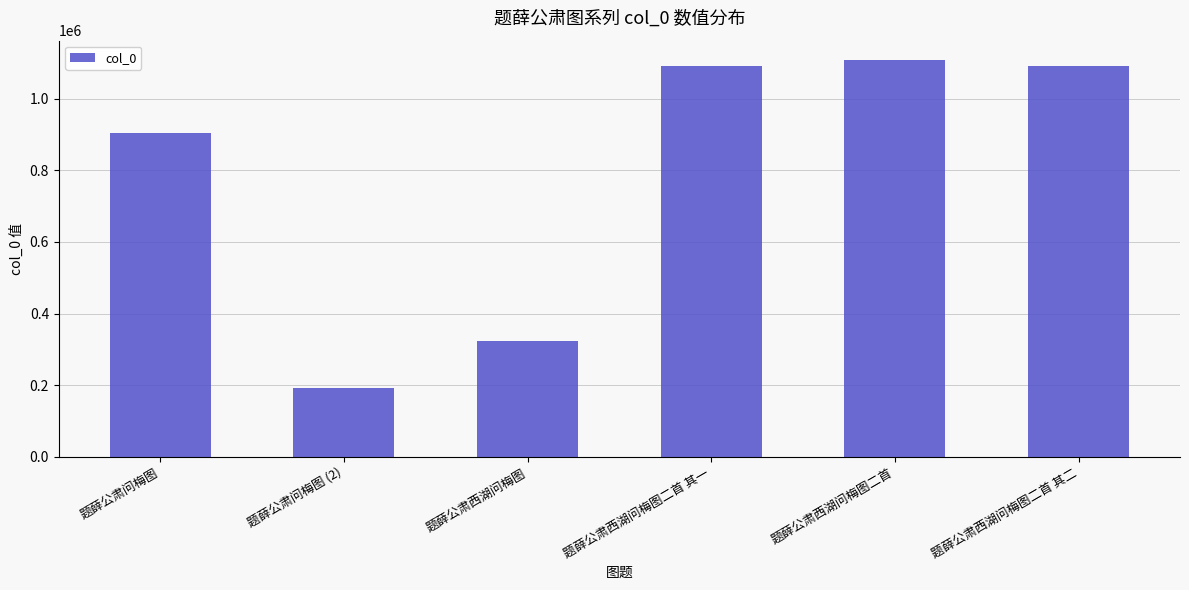

What is the label of the 6th bar from the left?

题薛公肃西湖问梅图二首 其二